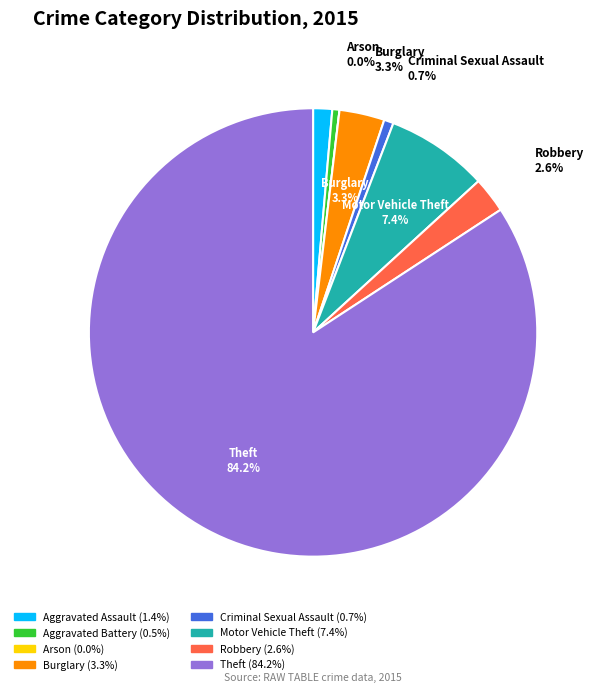

Does Theft represent more than half of the total?

Yes